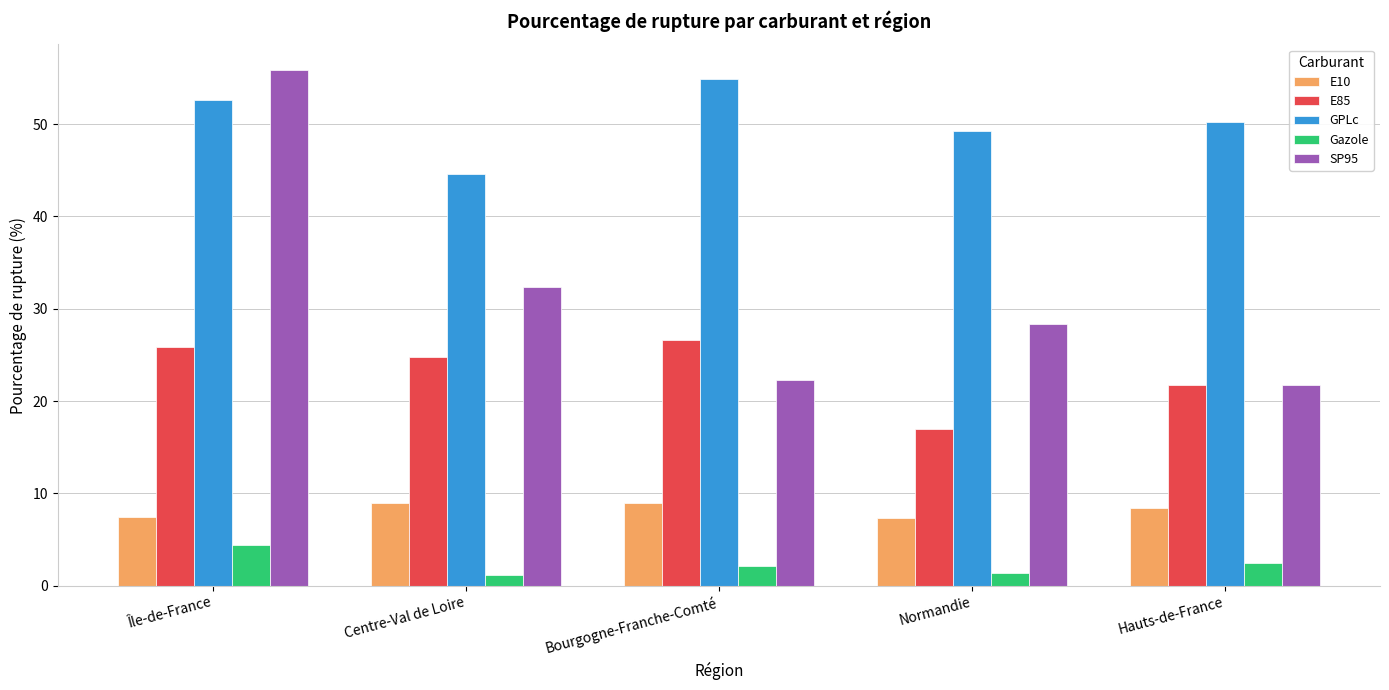

What is the maximum value for Gazole?

4.4